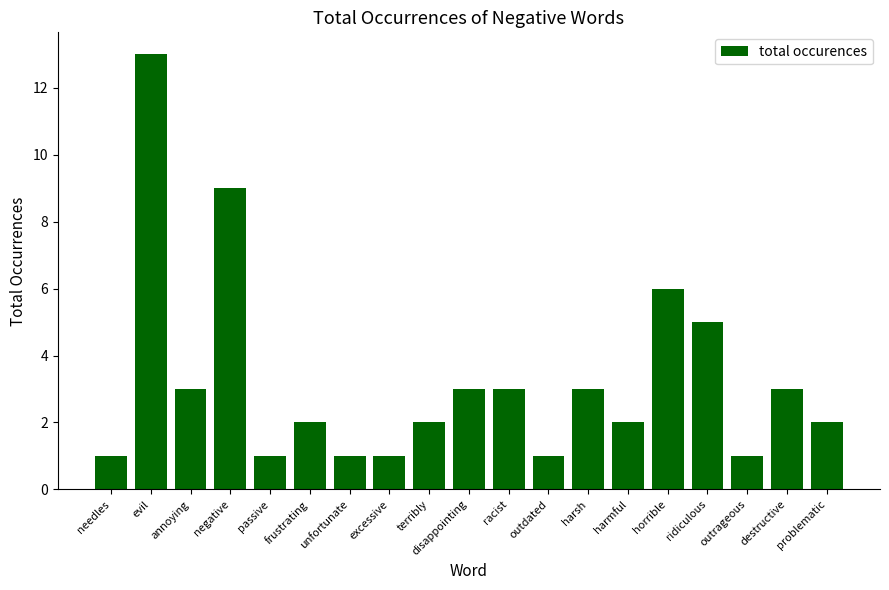

How many distinct data groups are displayed?

1